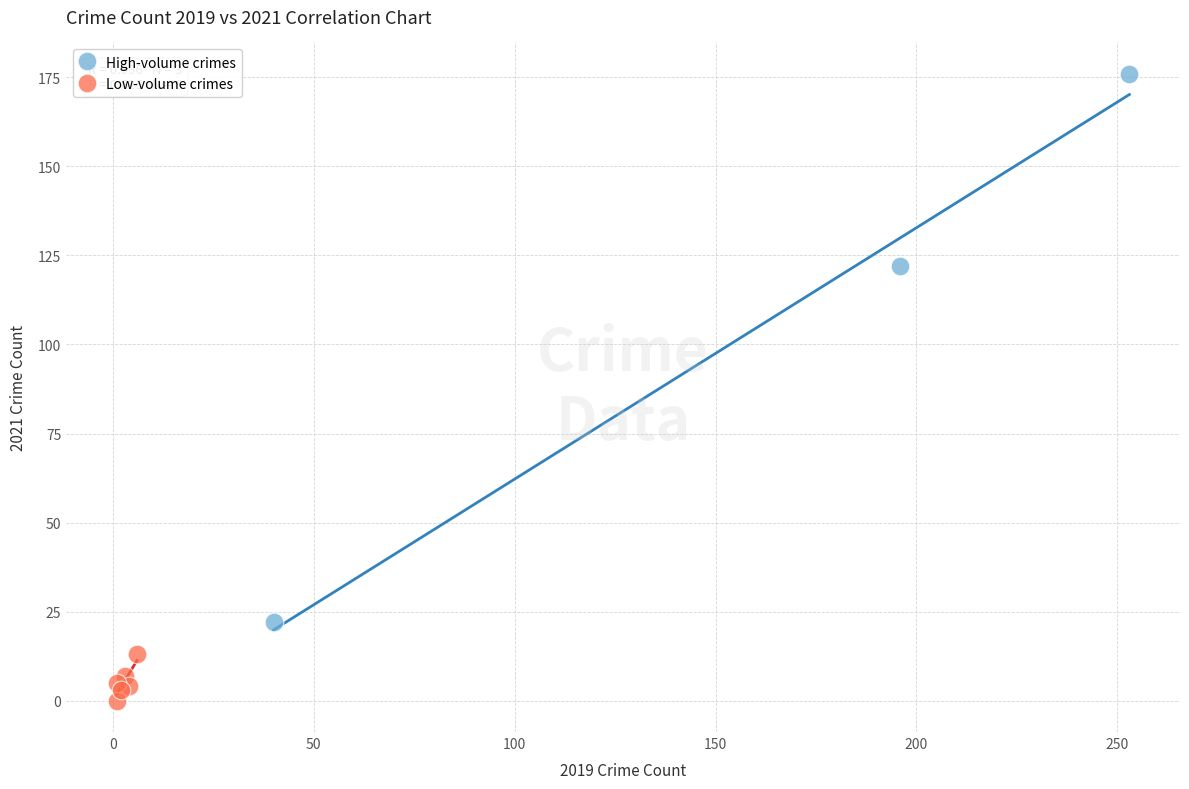

Which series has the largest Y range (max minus min)?

High-volume crimes